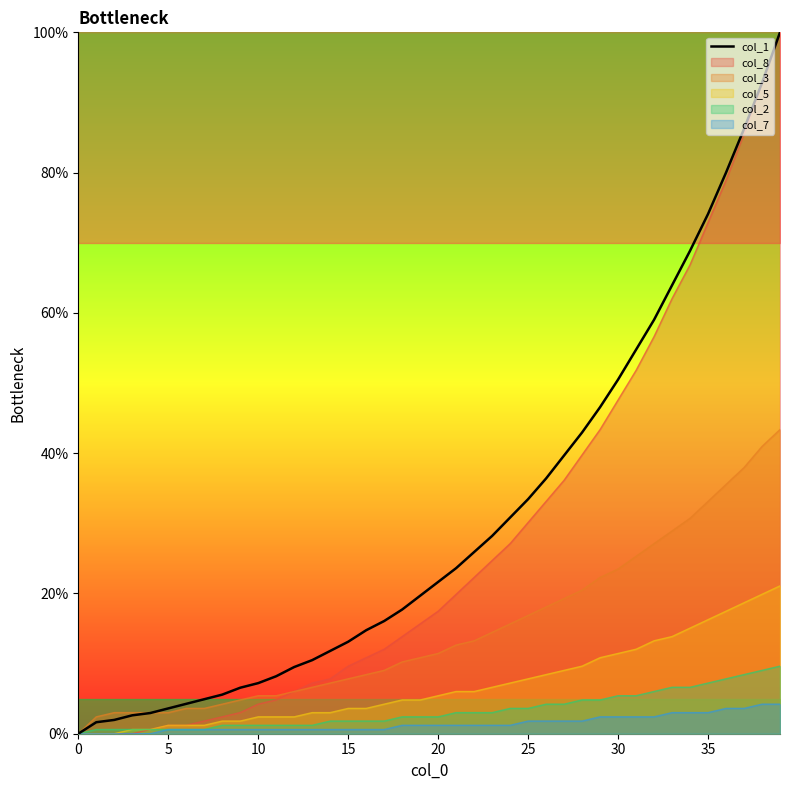

Count the number of data series in this chart.

1